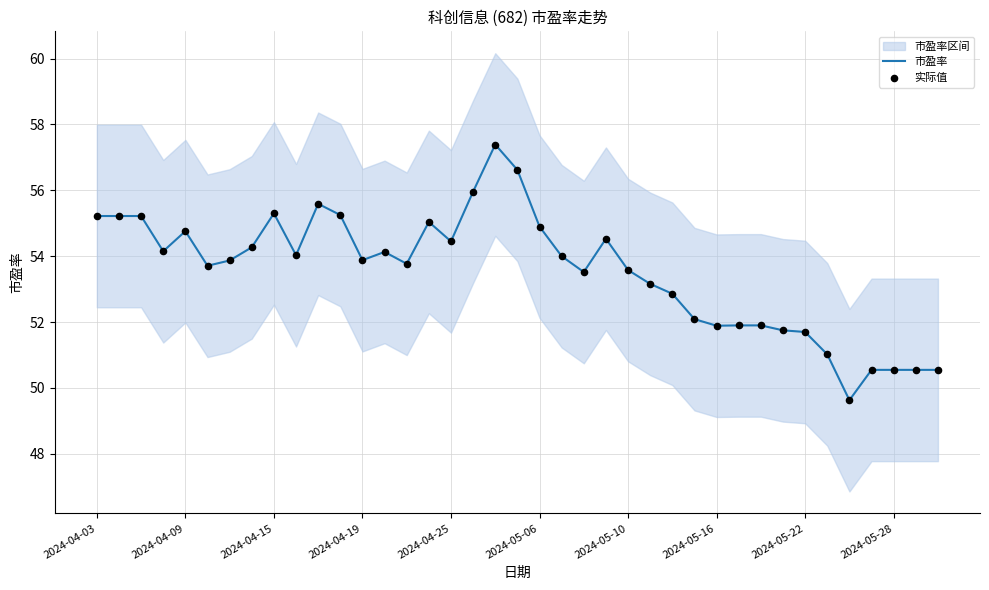

Which series reaches the minimum Y coordinate?

市盈率